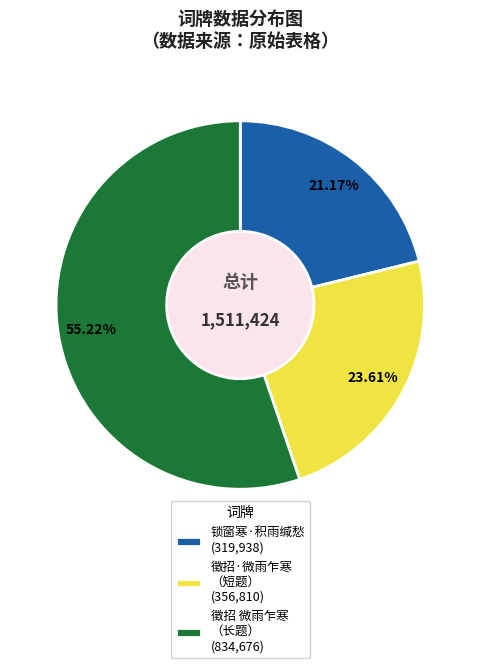

Is there any slice that represents more than half of the pie?

Yes